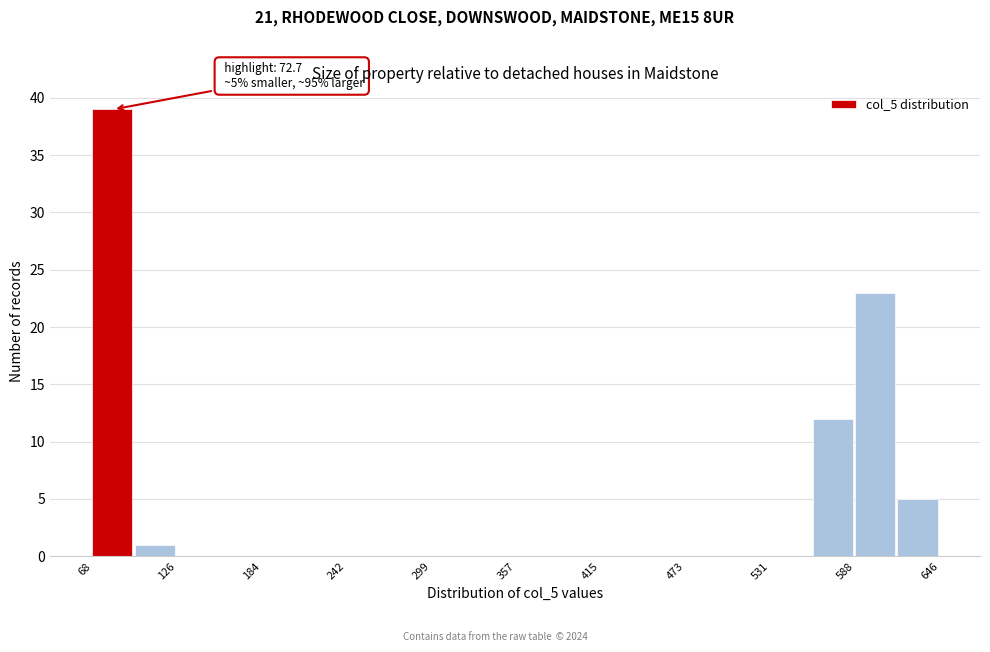

Read against the x-axis, roughly where is the centre of the tallest bar?

80